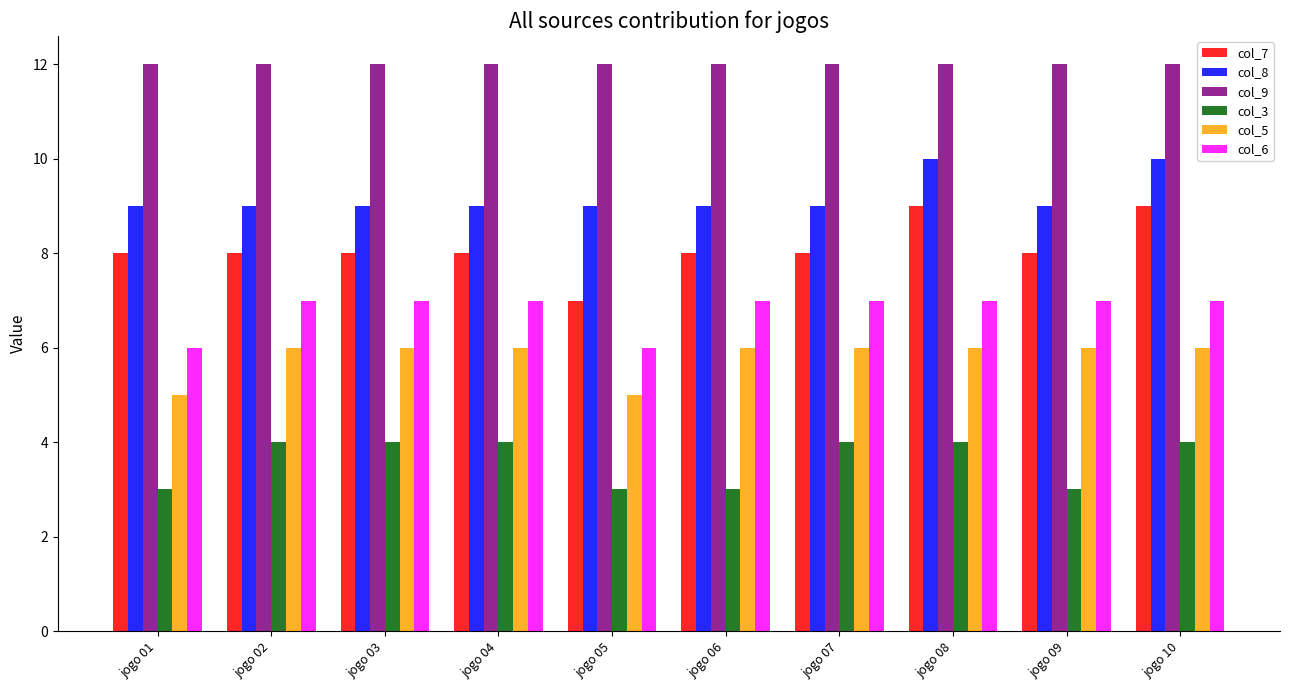

How many bars are there in each group?

6